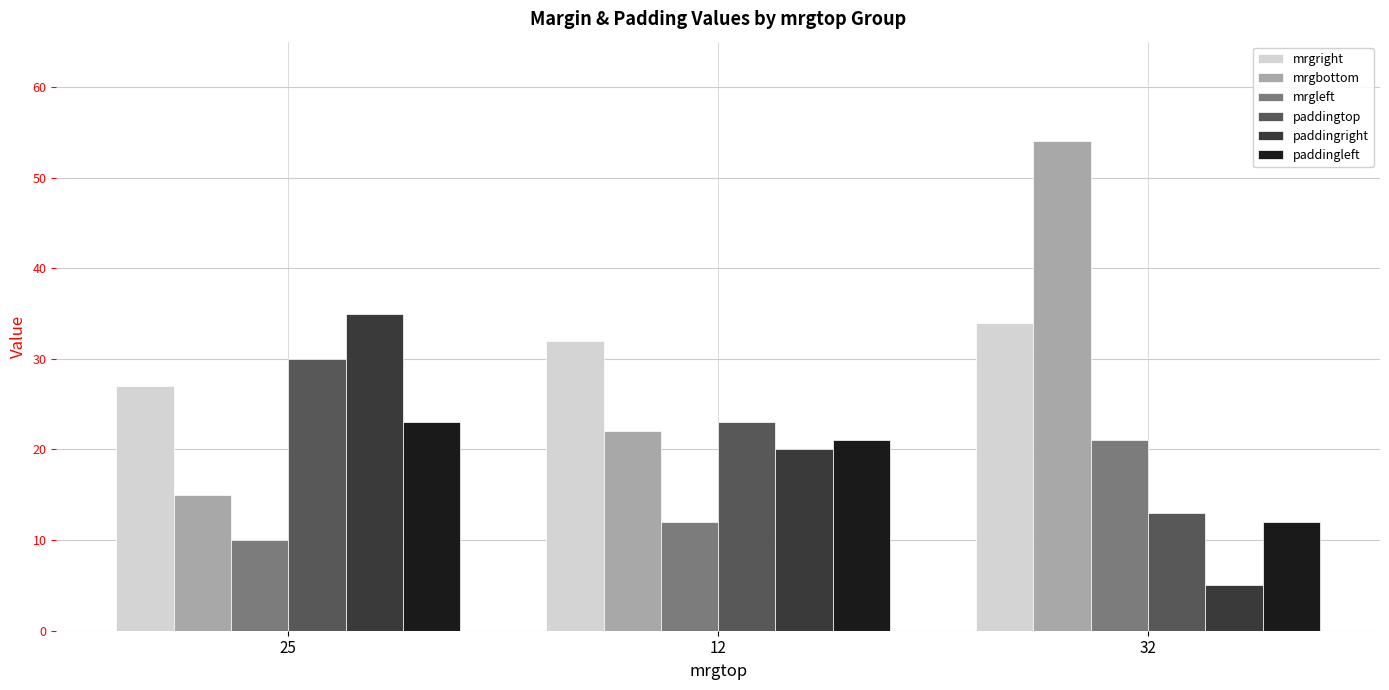

Rank the series at 25 from lowest to highest value.

mrgleft, mrgbottom, paddingleft, mrgright, paddingtop, paddingright